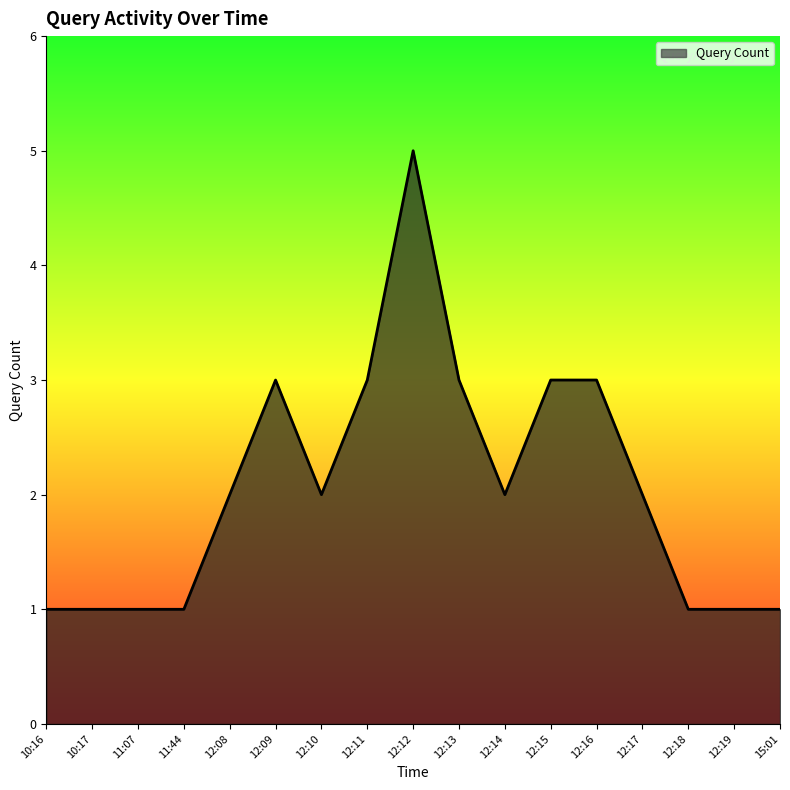

Approximately how many times larger is the value at 11:07 compared to 12:17?

0.5